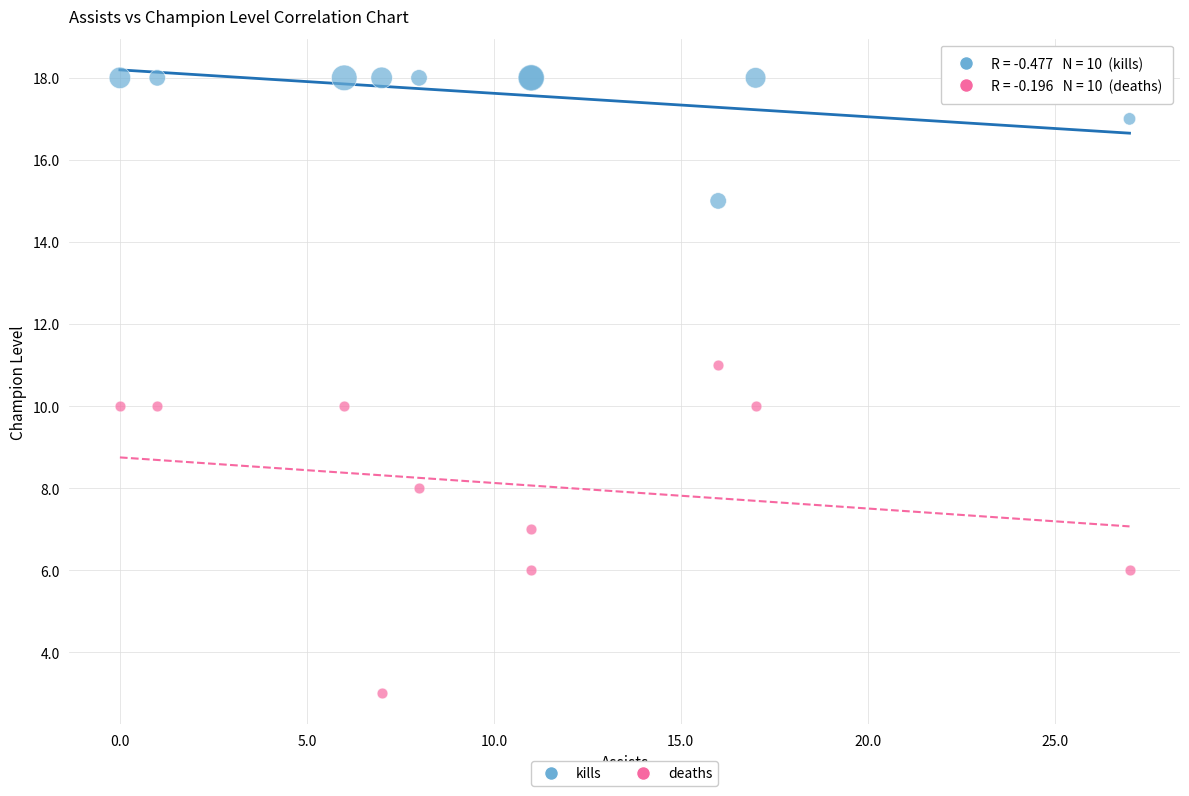

What are all the series names shown in the legend?

kills, deaths